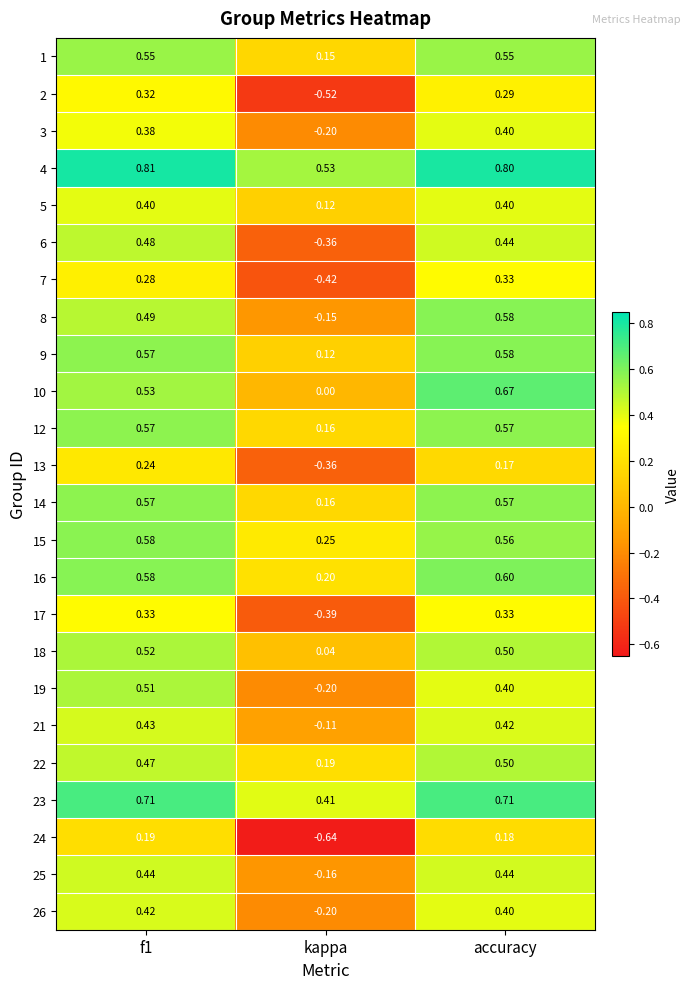

Is the value of 25 at f1 greater than the value of 24 at kappa?

Yes